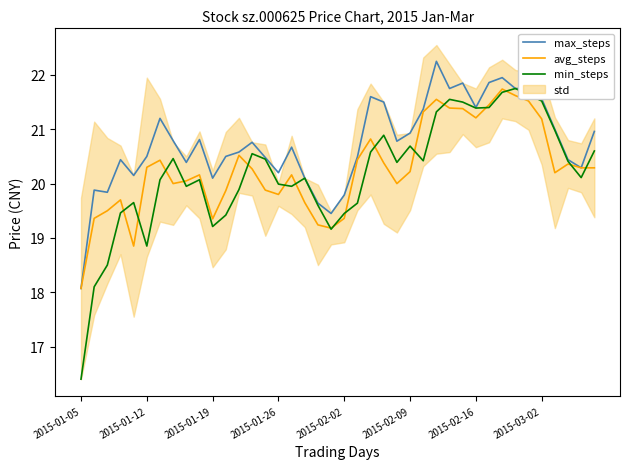

List the series in order of their overall mean, highest first.

max_steps, avg_steps, min_steps